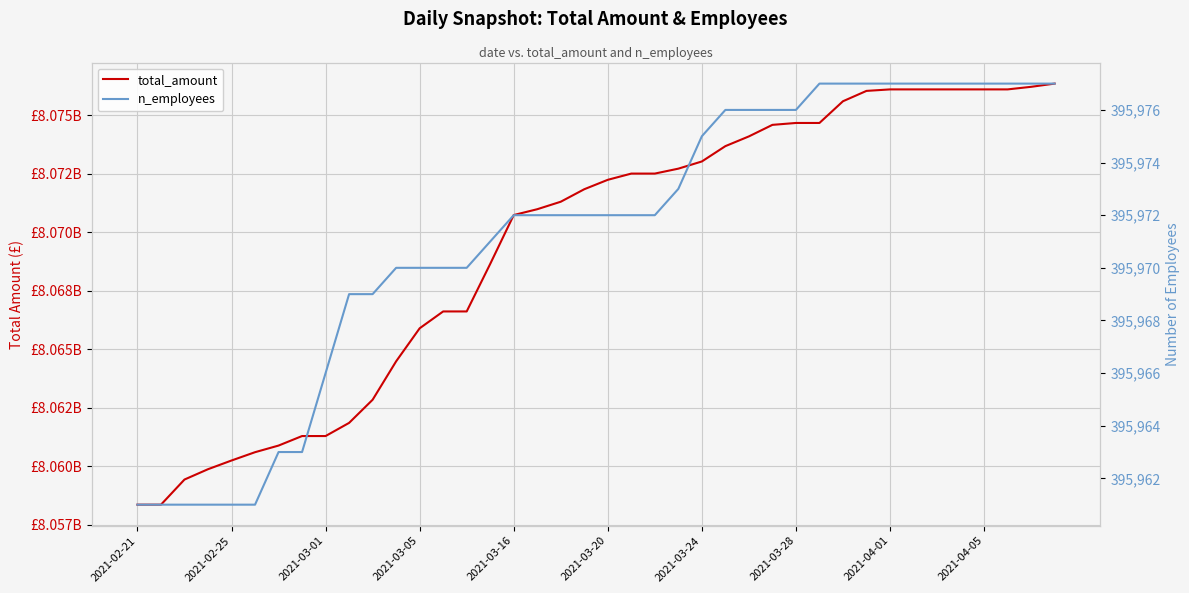

Does the chart display data point markers on the line(s)?

No